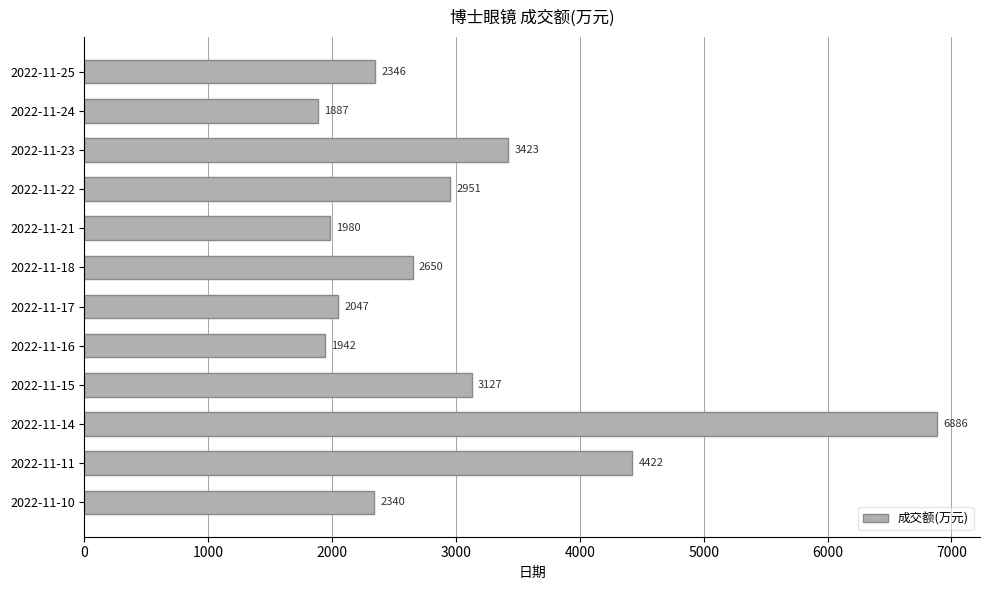

List the labels in order of value, largest first.

2022-11-14, 2022-11-11, 2022-11-23, 2022-11-15, 2022-11-22, 2022-11-18, 2022-11-25, 2022-11-10, 2022-11-17, 2022-11-21, 2022-11-16, 2022-11-24